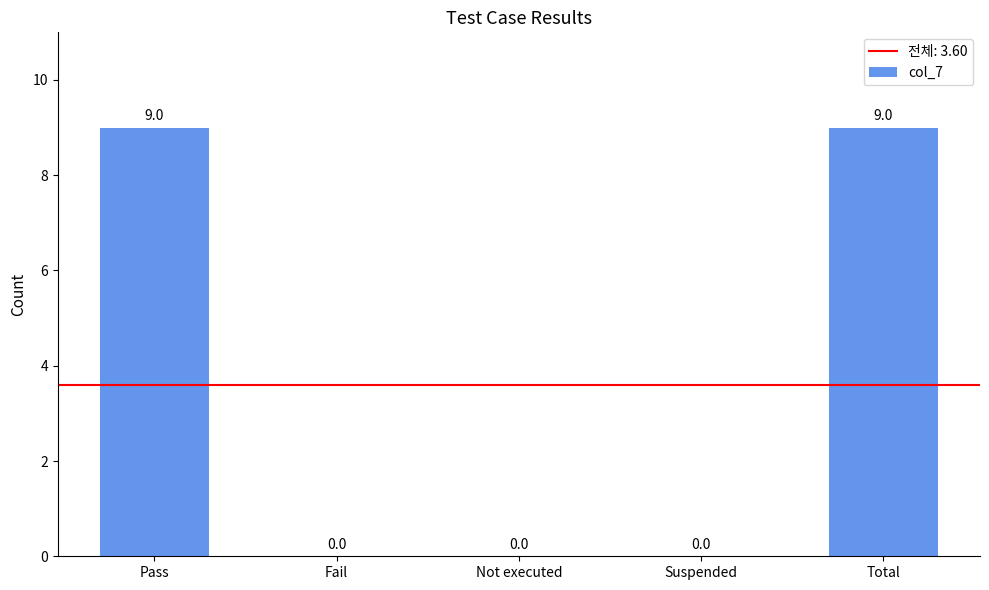

Read the value at Total.

9